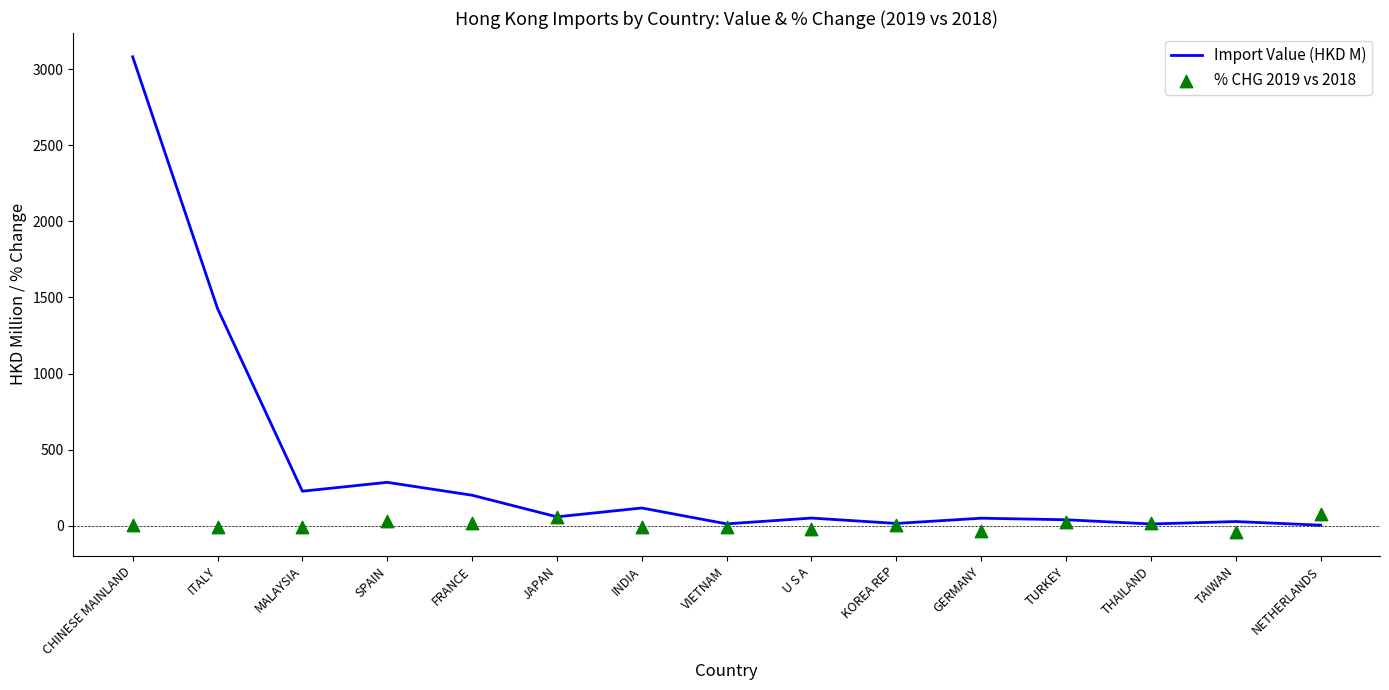

Which series contains the highest Y value?

Import Value (HKD M)